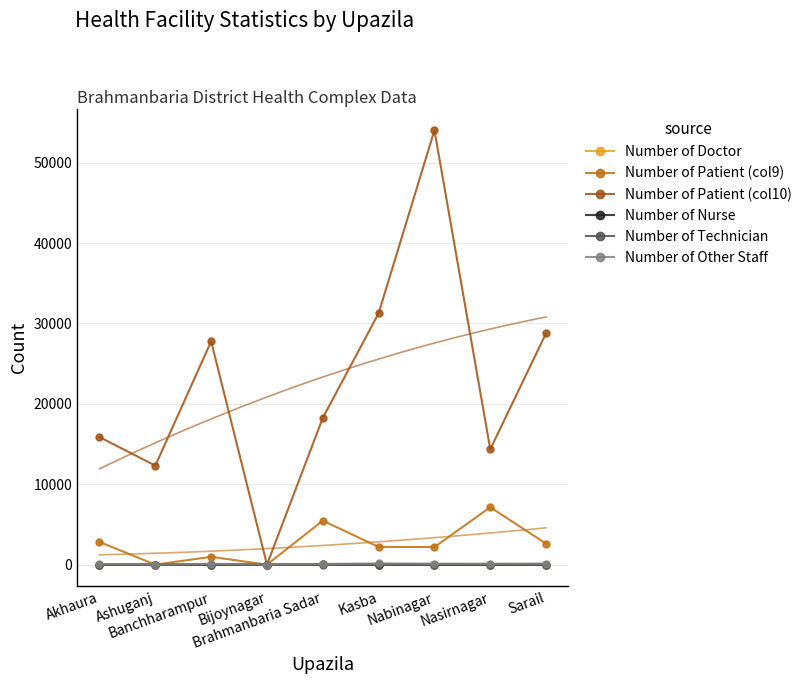

Between which two adjacent categories do Number of Nurse and Number of Technician first intersect?

Akhaura and Ashuganj